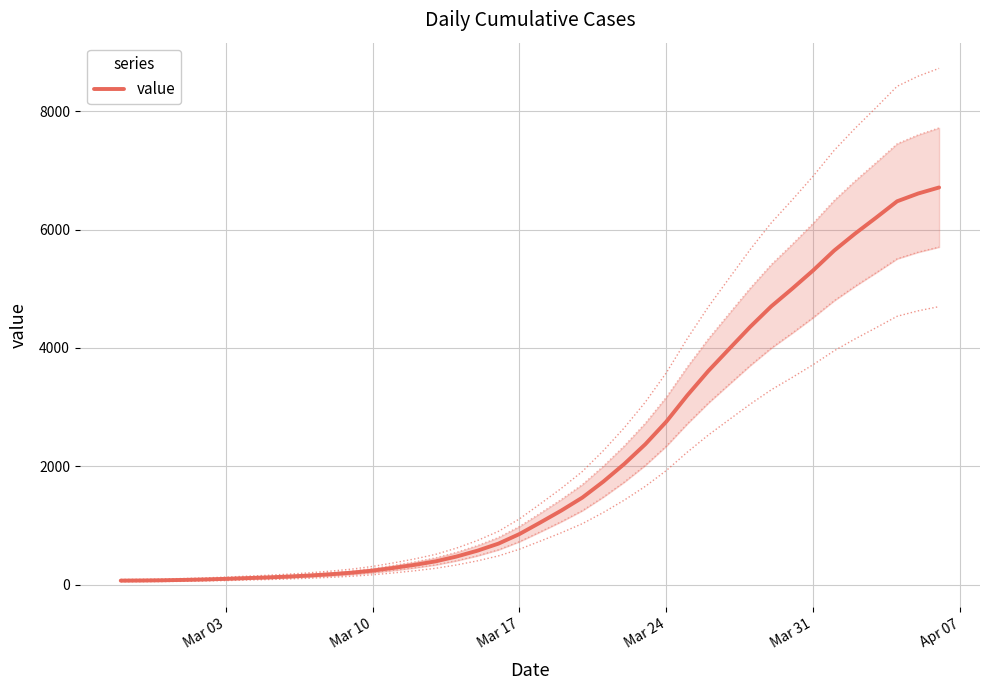

What is the maximum value for value?

6712.7